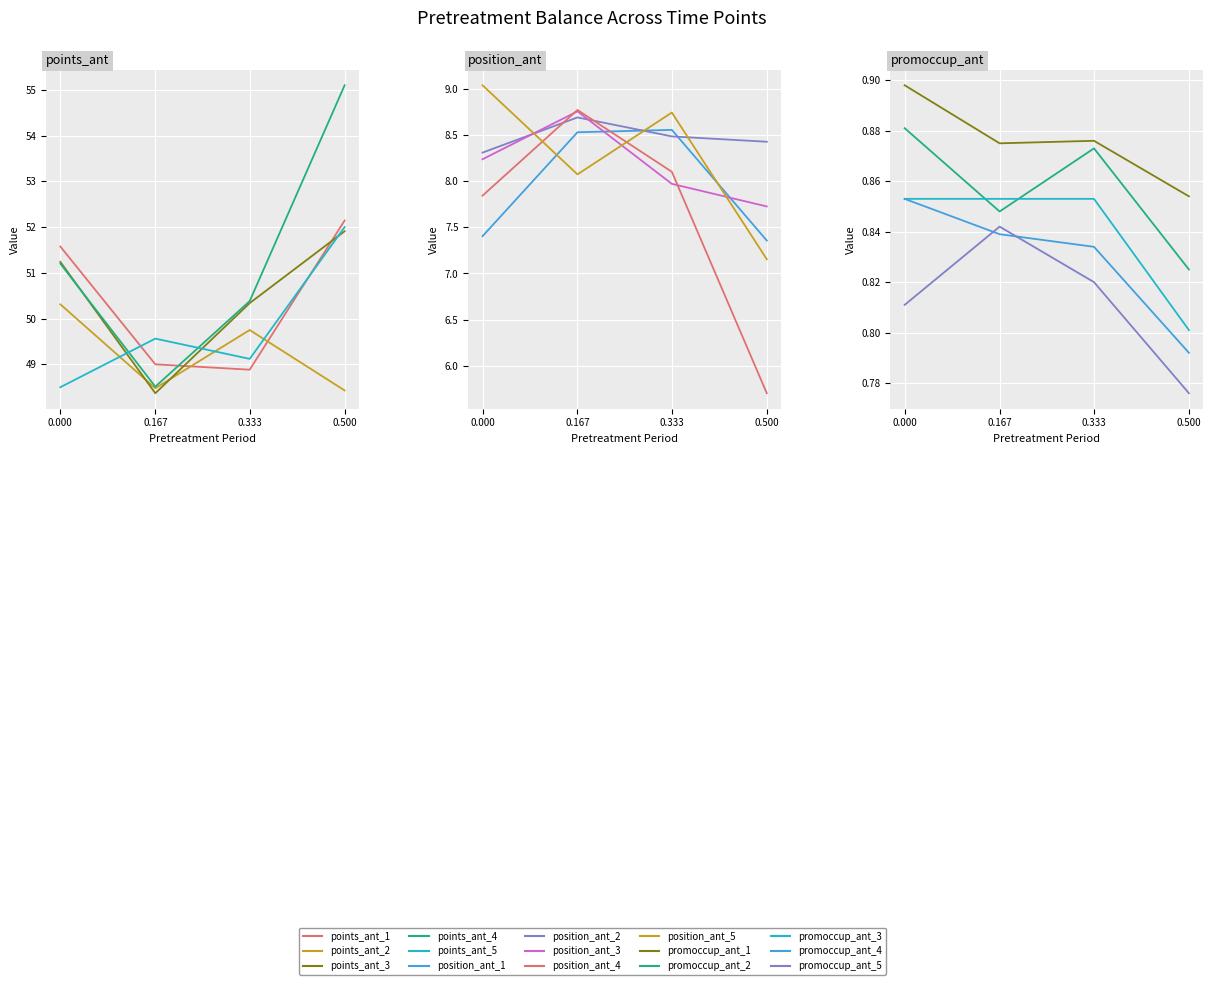

True or false: promoccup_ant has a value of 0.9 at 2.

True